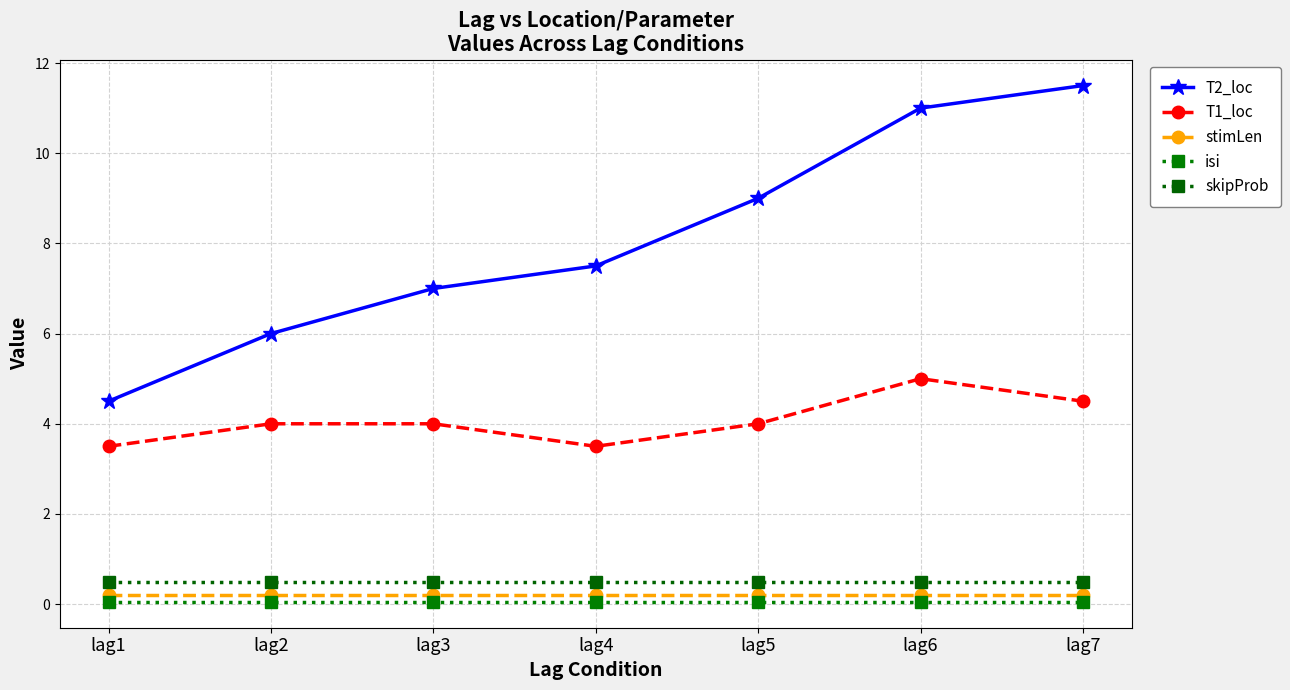

Between lag4 and lag7, which series saw the biggest shift?

T2_loc